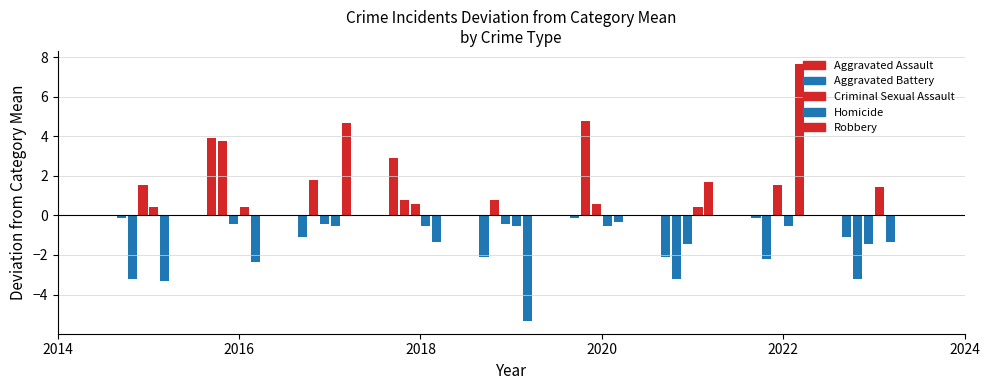

Reading left to right, transcribe all the data shown in this chart.

Aggravated Assault: 2015=5	2016=9	2017=4	2018=8	2019=3	2020=5	2021=3	2022=5	2023=4
Aggravated Battery: 2015=2	2016=9	2017=7	2018=6	2019=6	2020=10	2021=2	2022=3	2023=2
Criminal Sexual Assault: 2015=3	2016=1	2017=1	2018=2	2019=1	2020=2	2021=0	2022=3	2023=0
Homicide: 2015=1	2016=1	2017=0	2018=0	2019=0	2020=0	2021=1	2022=0	2023=2
Robbery: 2015=5	2016=6	2017=13	2018=7	2019=3	2020=8	2021=10	2022=16	2023=7